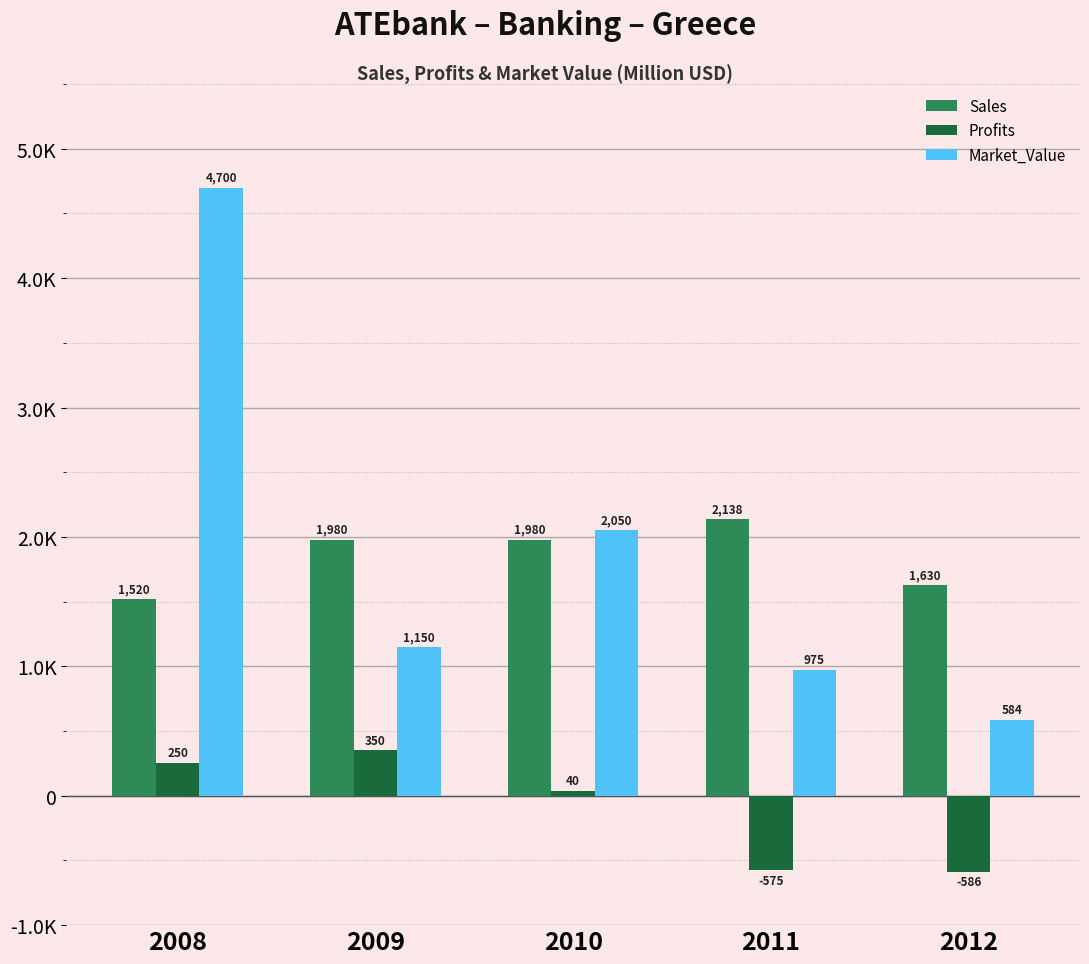

What is the value of the Profits bar at the 4th from the left?

-575.3